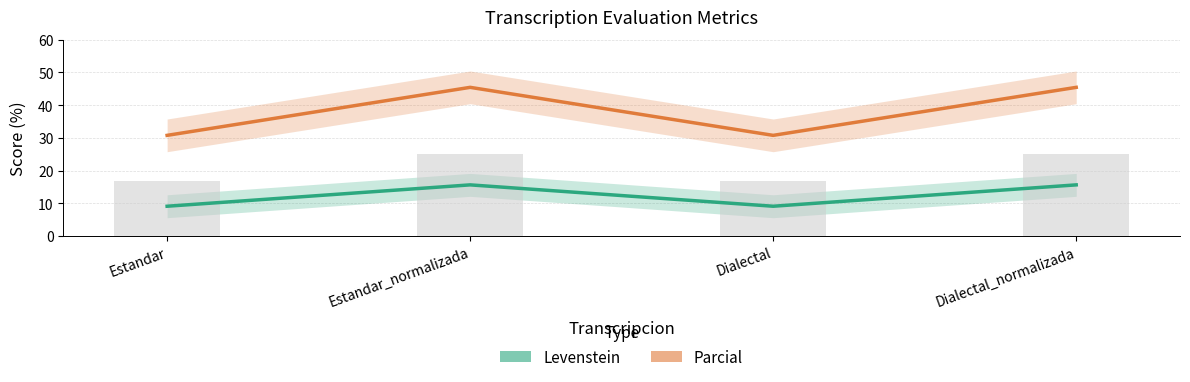

Reading left to right, transcribe all the data shown in this chart.

Levenstein: 9.1	15.6	9.1	15.6
Parcial: 30.8	45.5	30.8	45.5